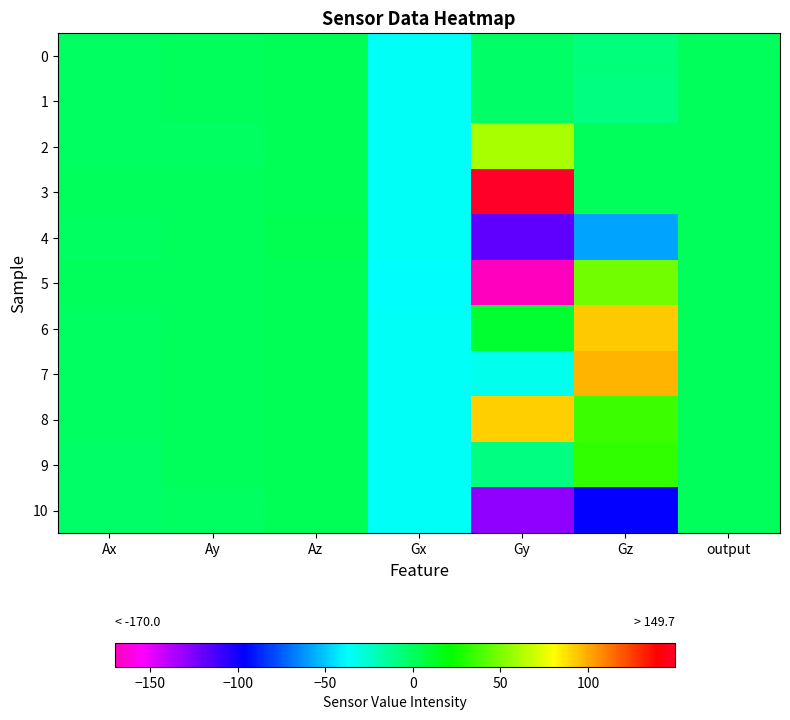

Reading left to right, extract all data points from this chart.

0: Ax=-0.8	Ay=0.2	Az=2.0	Gx=-35.7	Gy=-1.9	Gz=-6.5	output=0.0
1: Ax=-0.8	Ay=0.1	Az=2.0	Gx=-36.2	Gy=-2.3	Gz=-8.8	output=0.0
2: Ax=-0.7	Ay=-0.6	Az=2.1	Gx=-35.9	Gy=60.7	Gz=0.7	output=0.0
3: Ax=0.0	Ay=0.7	Az=1.9	Gx=-35.9	Gy=149.7	Gz=0.4	output=0.0
4: Ax=-0.4	Ay=0.6	Az=2.3	Gx=-35.9	Gy=-118.1	Gz=-58.6	output=0.0
5: Ax=-0.1	Ay=0.5	Az=2.2	Gx=-36.7	Gy=-170.0	Gz=47.4	output=0.0
6: Ax=-0.4	Ay=0.1	Az=2.1	Gx=-36.2	Gy=10.0	Gz=93.1	output=0.0
7: Ax=-0.4	Ay=1.0	Az=1.9	Gx=-35.7	Gy=-32.8	Gz=97.7	output=0.0
8: Ax=-0.9	Ay=0.7	Az=1.8	Gx=-36.2	Gy=91.2	Gz=34.8	output=0.0
9: Ax=-1.7	Ay=0.6	Az=1.2	Gx=-35.7	Gy=-8.6	Gz=33.0	output=0.0
10: Ax=-1.5	Ay=-0.3	Az=1.7	Gx=-35.9	Gy=-129.4	Gz=-97.4	output=0.0